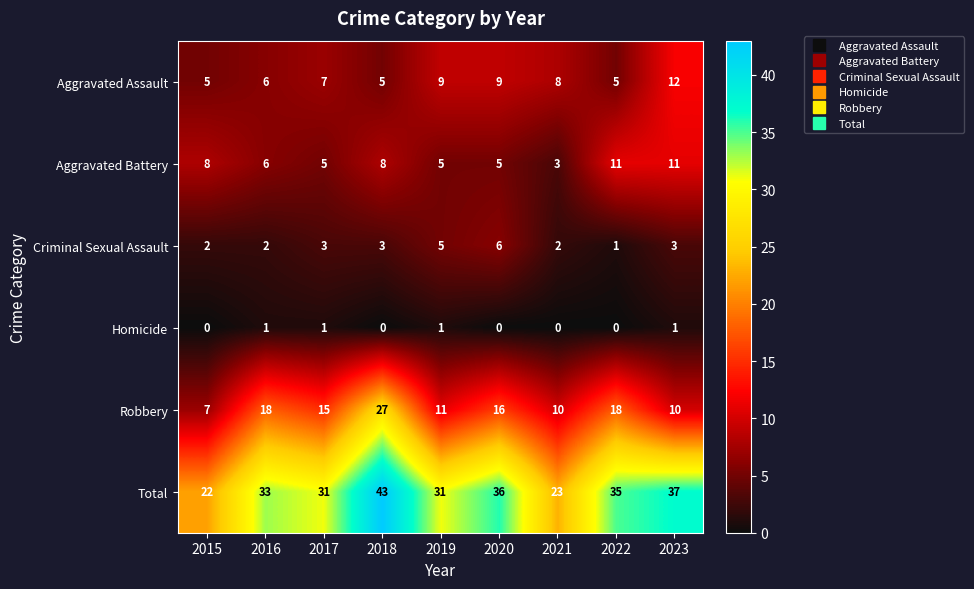

Is the value of Homicide at 2017 greater than the value of Total at 2016?

No